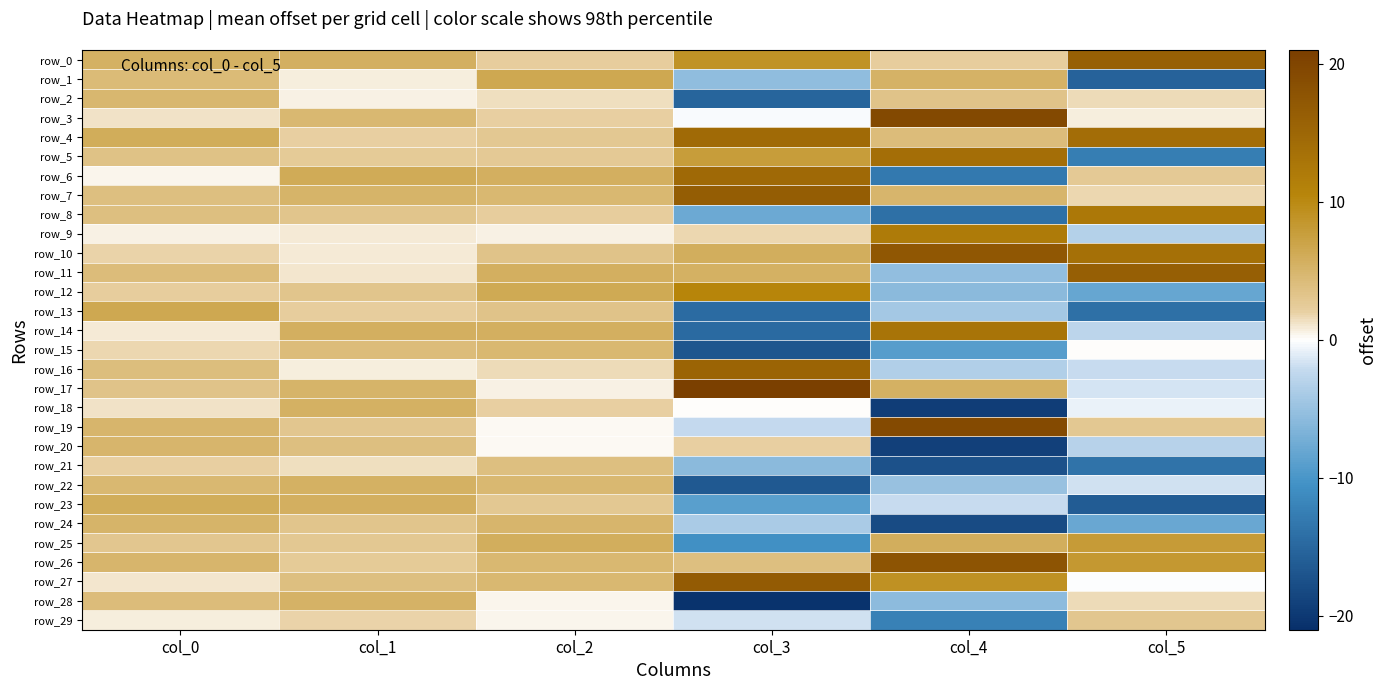

What is the smallest value displayed?

-20.6